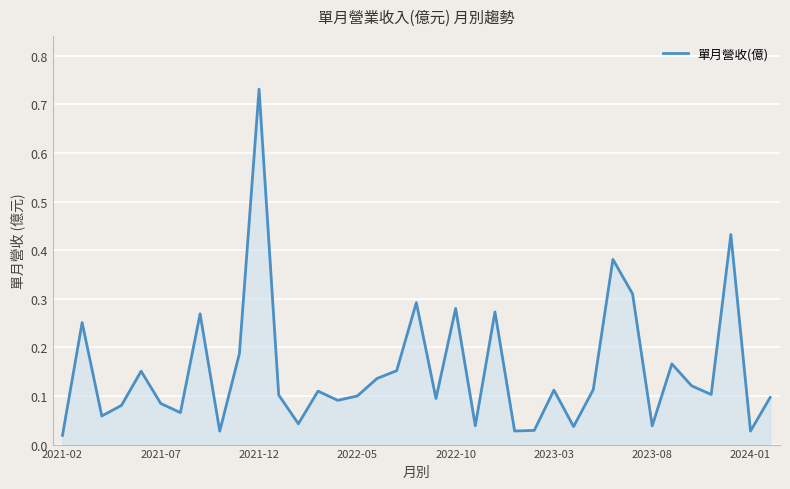

How many lines are shown in the chart?

1